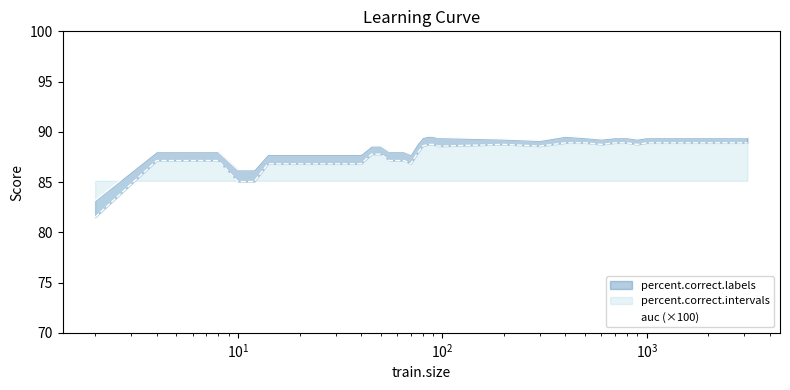

At which category is the sum across all series the highest?

400